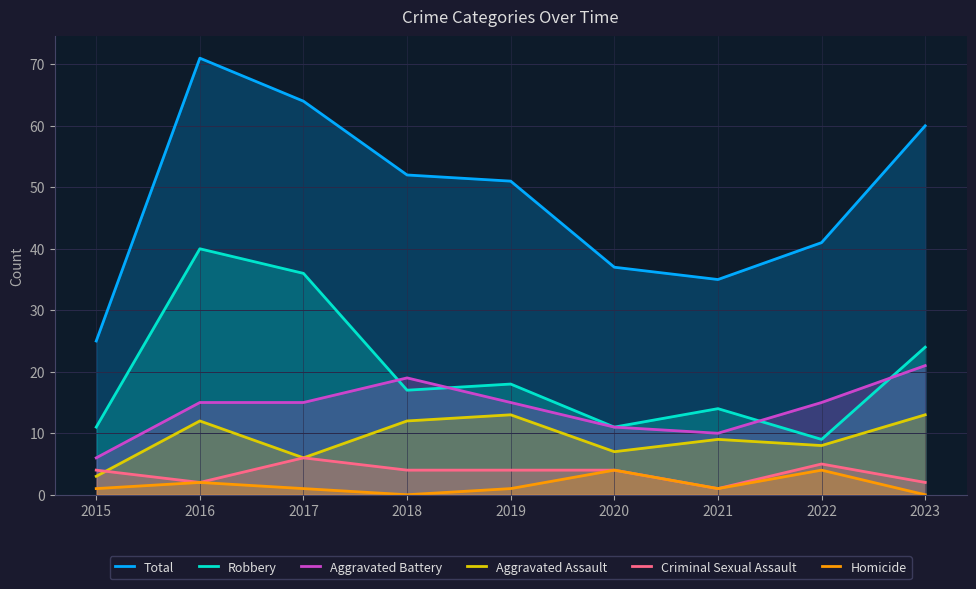

True or false: Robbery and Criminal Sexual Assault cross at least once.

False